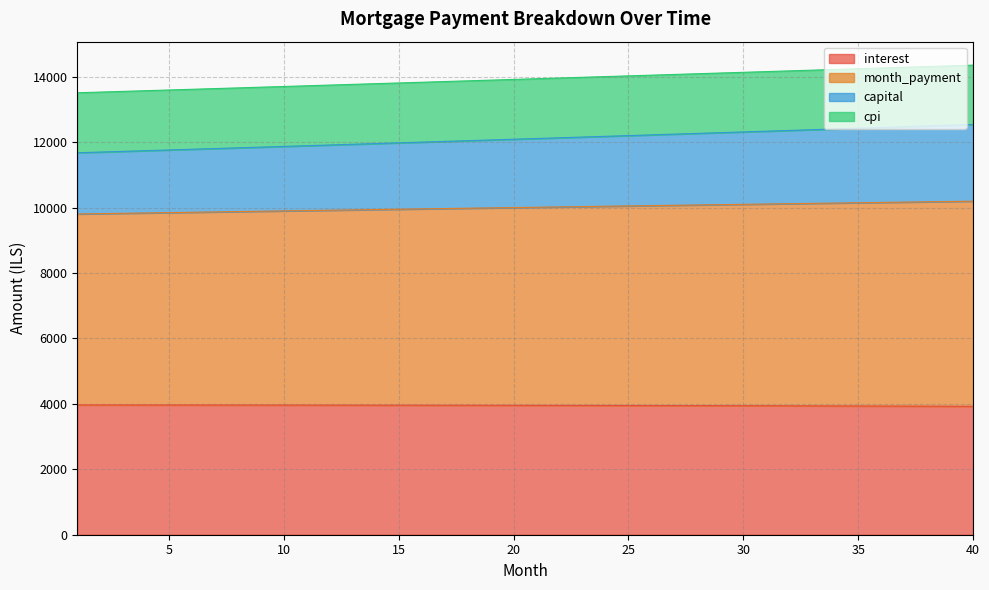

What is the difference between the interest values at 39 and 25?

22.8